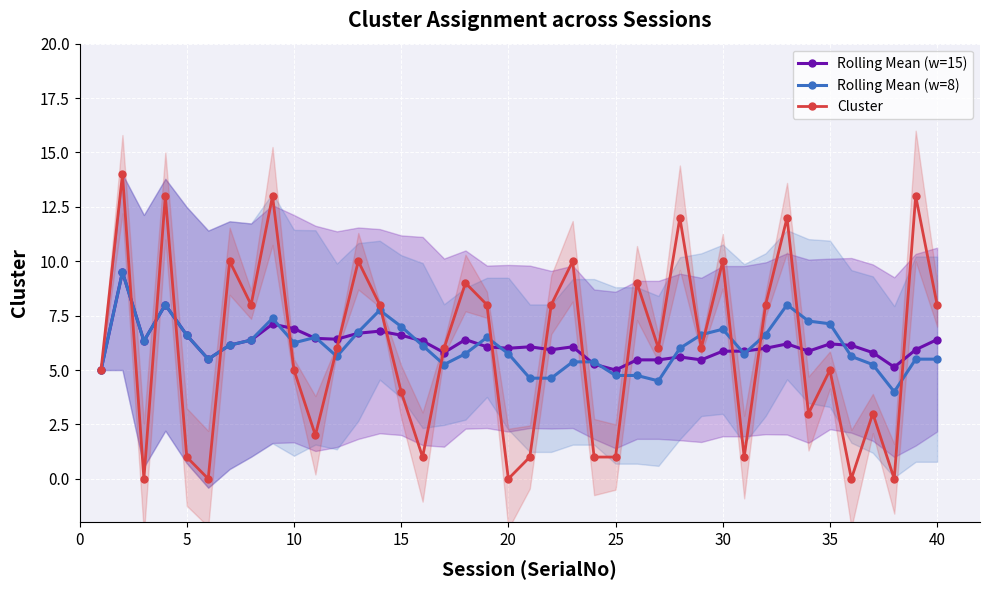

Is it true that Rolling Mean (w=15) equals 6.6 at 15?

True